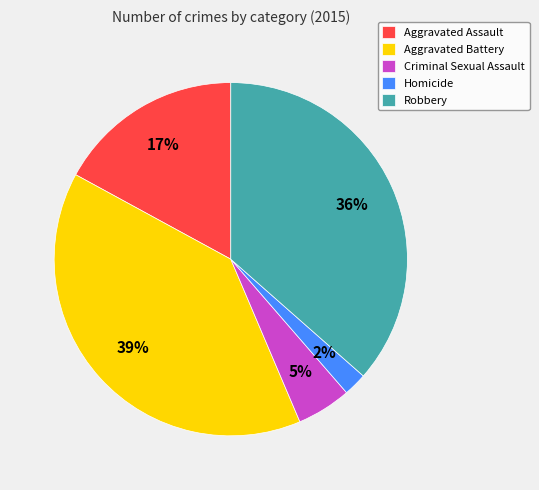

What is the smallest slice in the pie chart?

Homicide